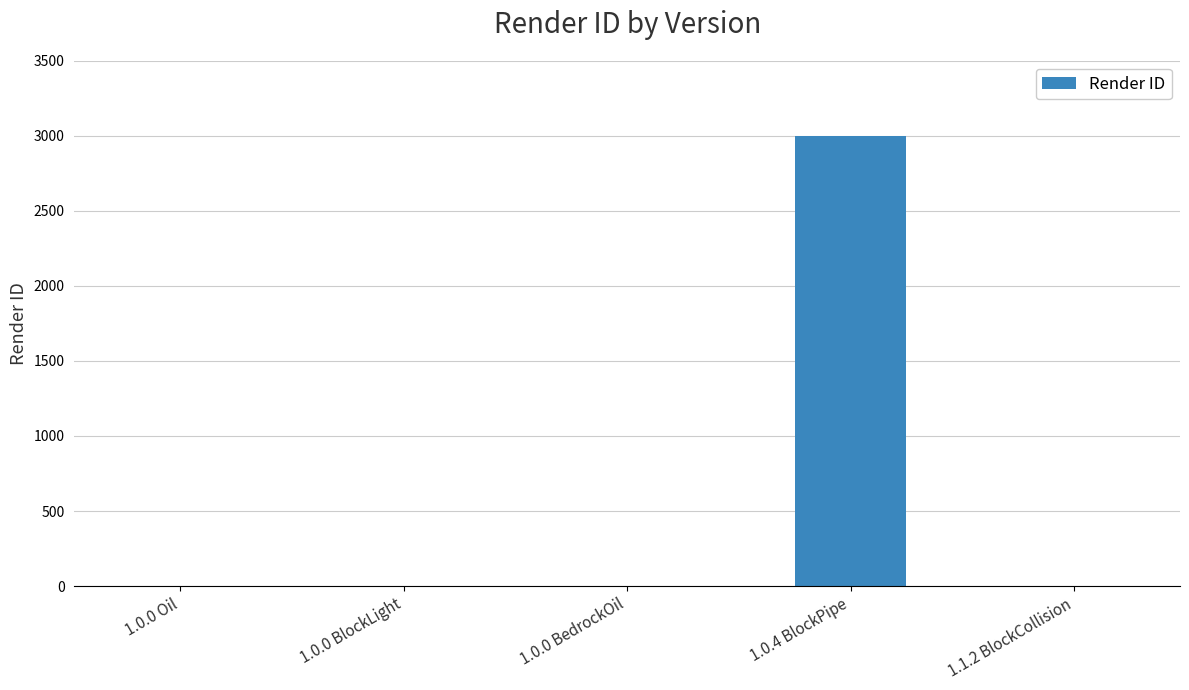

The chart shows a value of 0 at 1.0.0 BlockLight. True or false?

True